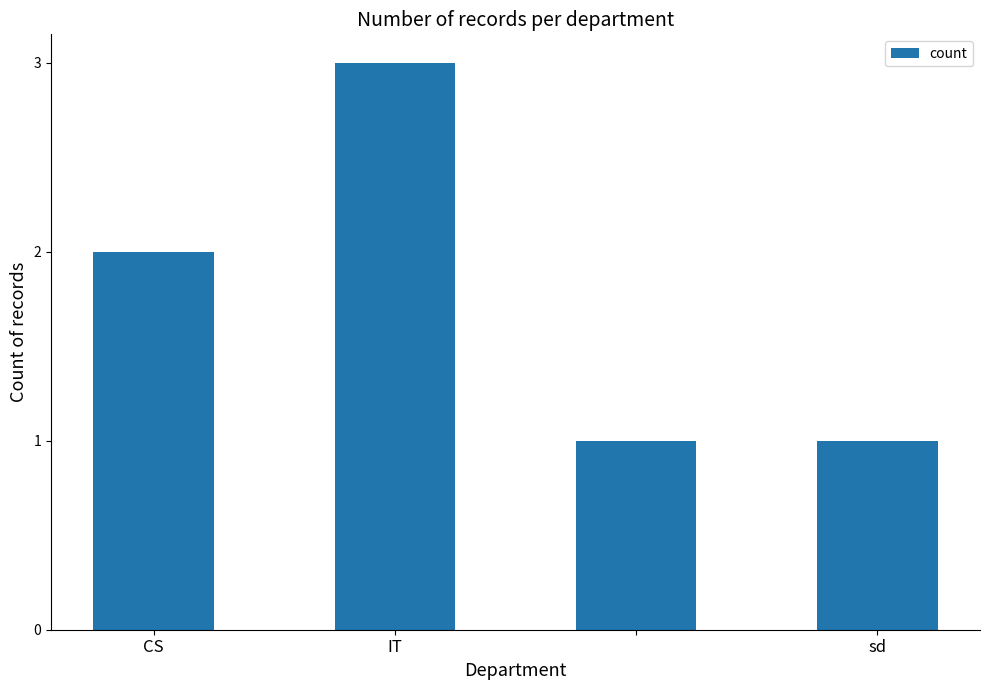

What is the sum of all values?

7